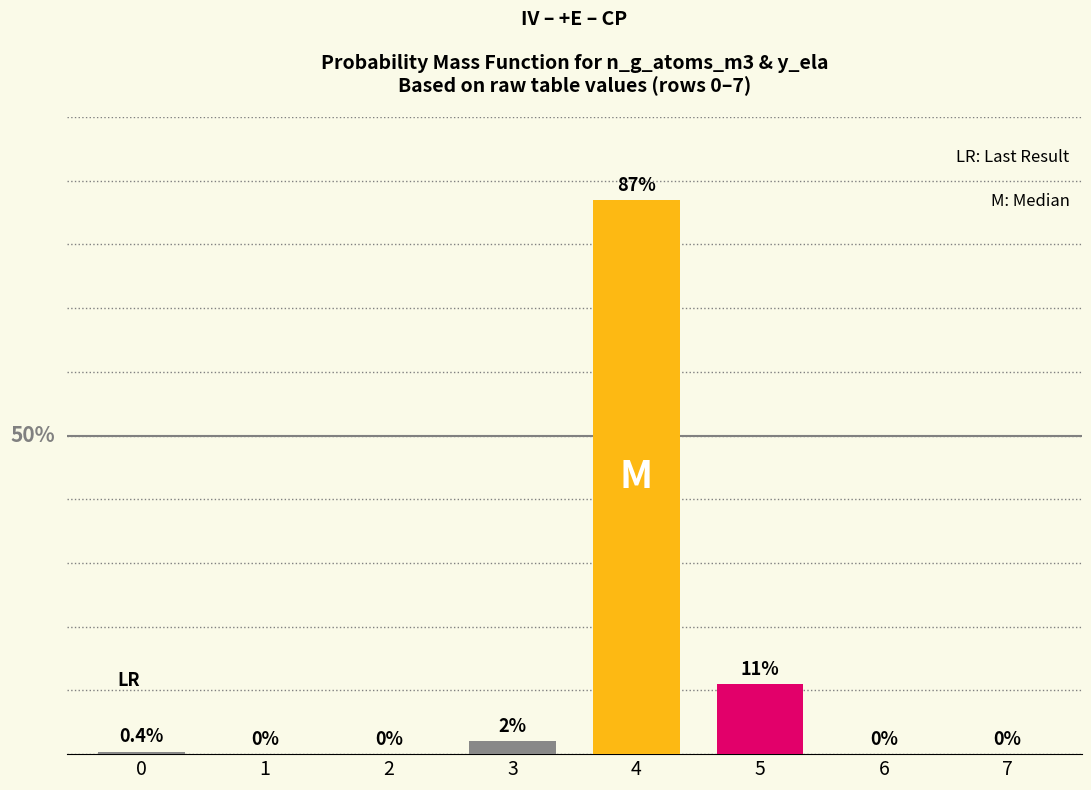

How many bars are there in total?

8